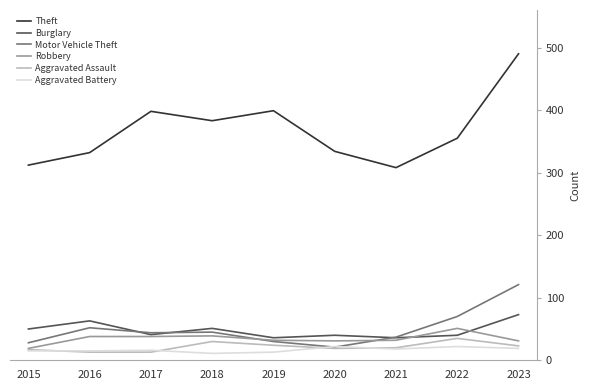

Which series has the widest spread of values?

Theft